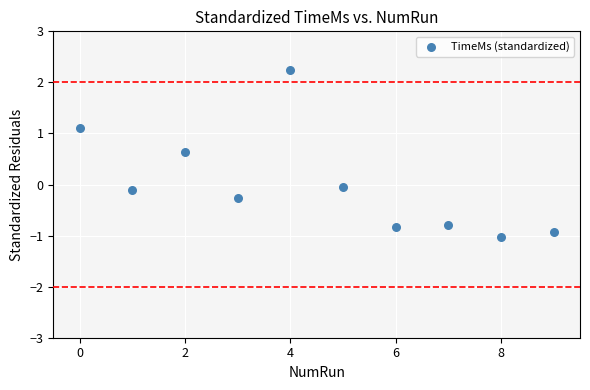

What is the range of Y values (max minus min)?

3.3